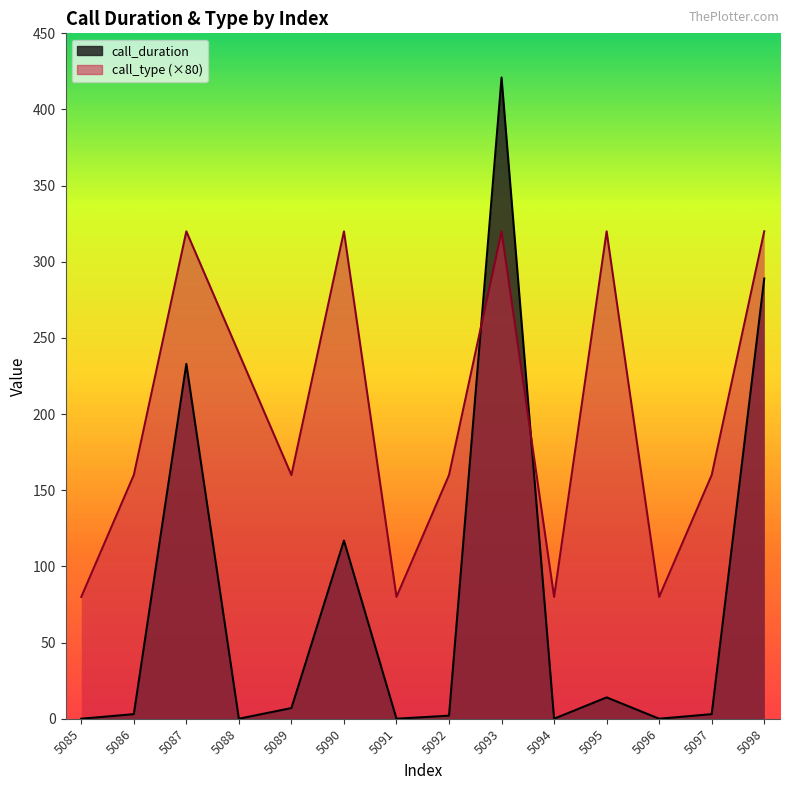

What is the approximate value of call_type at 5097, to the nearest 10?

160